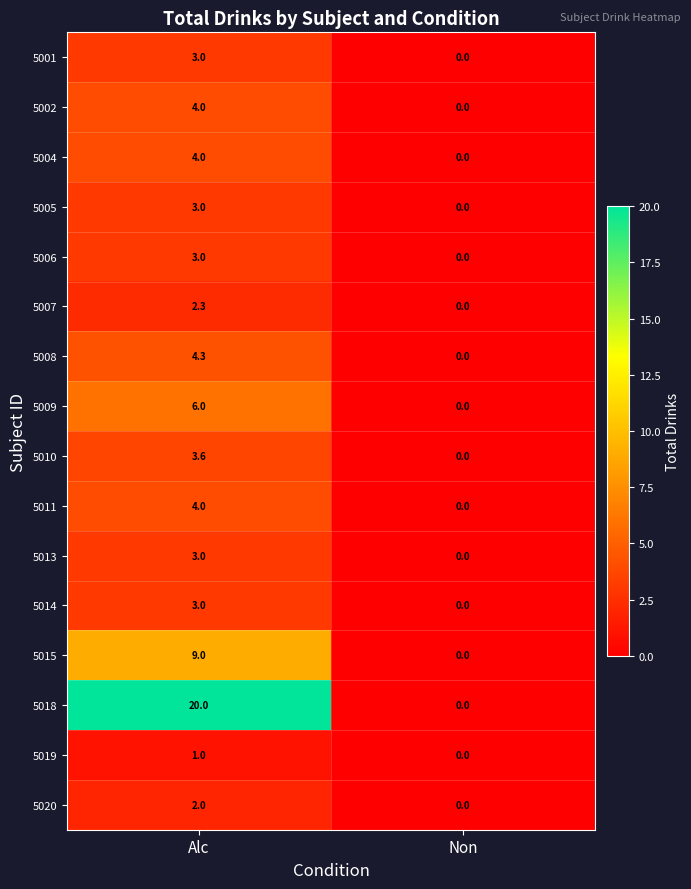

What is the sum of the 5009 values at Non and Alc?

6.0